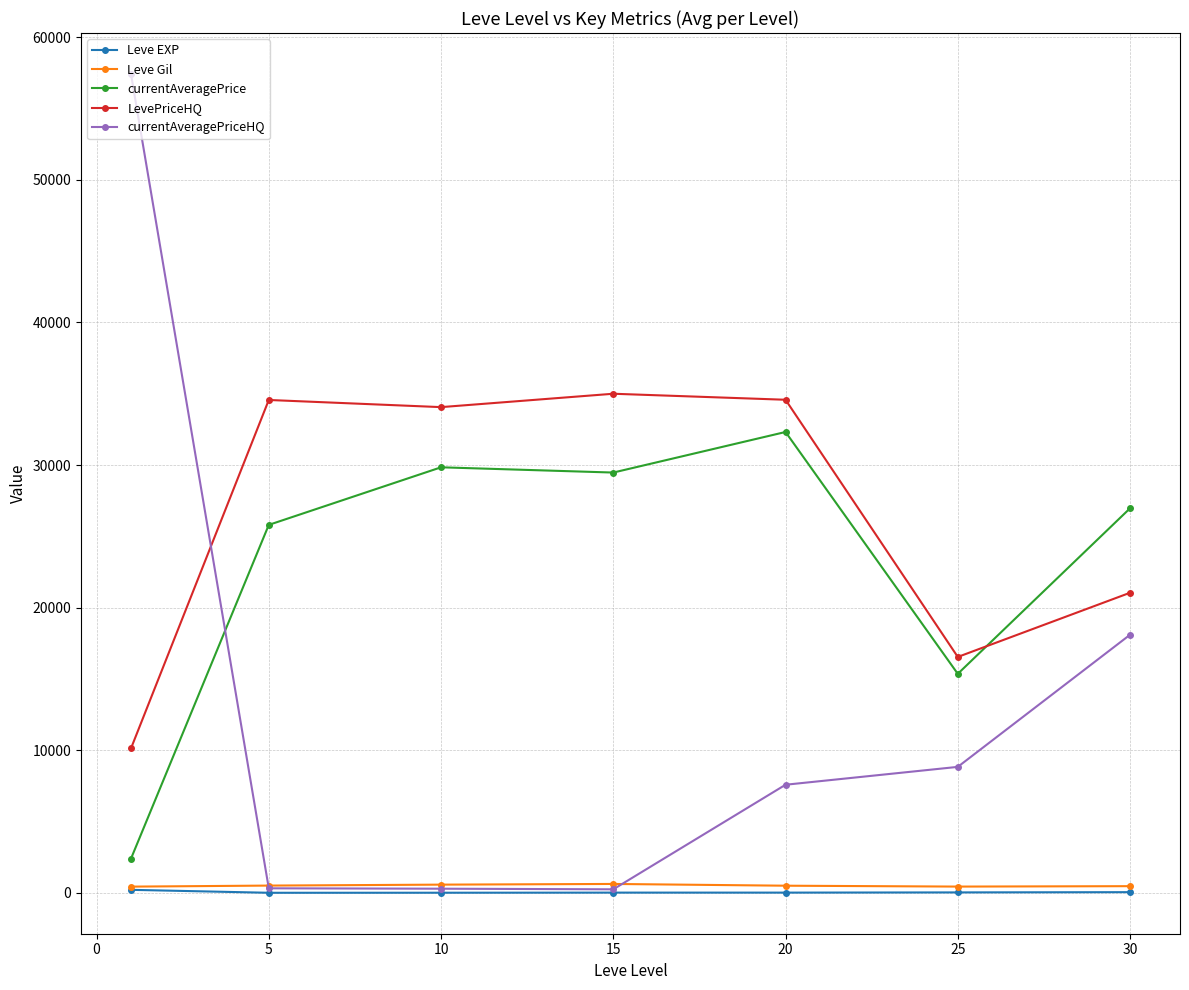

After their last crossing, which series has the higher values: currentAveragePrice or LevePriceHQ?

currentAveragePrice